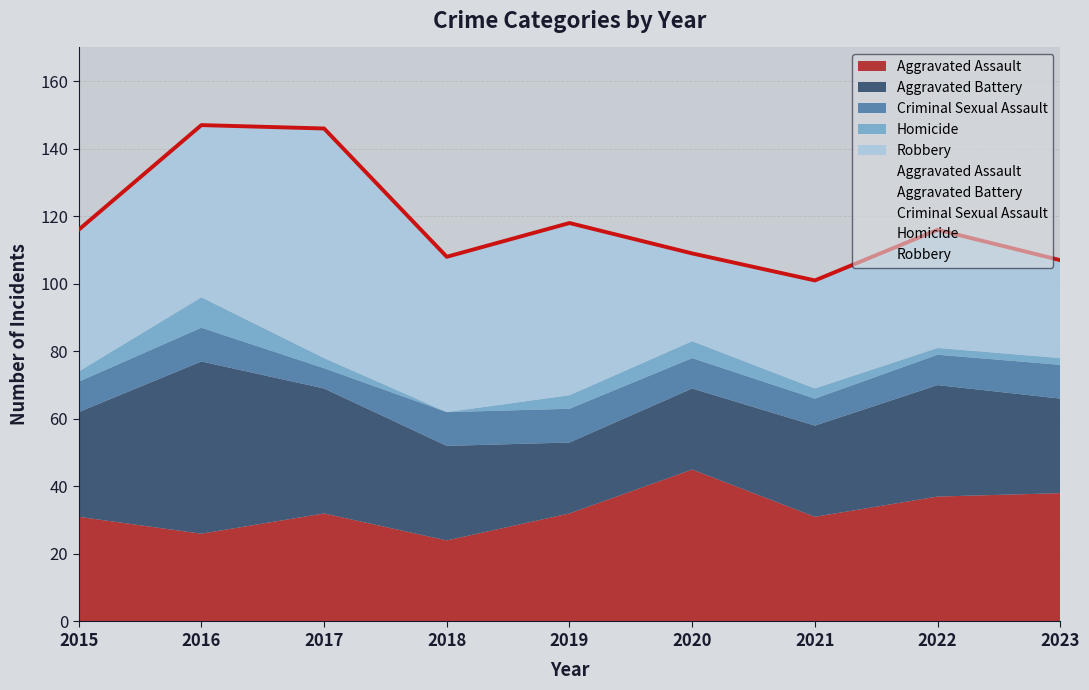

Where is Homicide nearest to the value 4?

2019